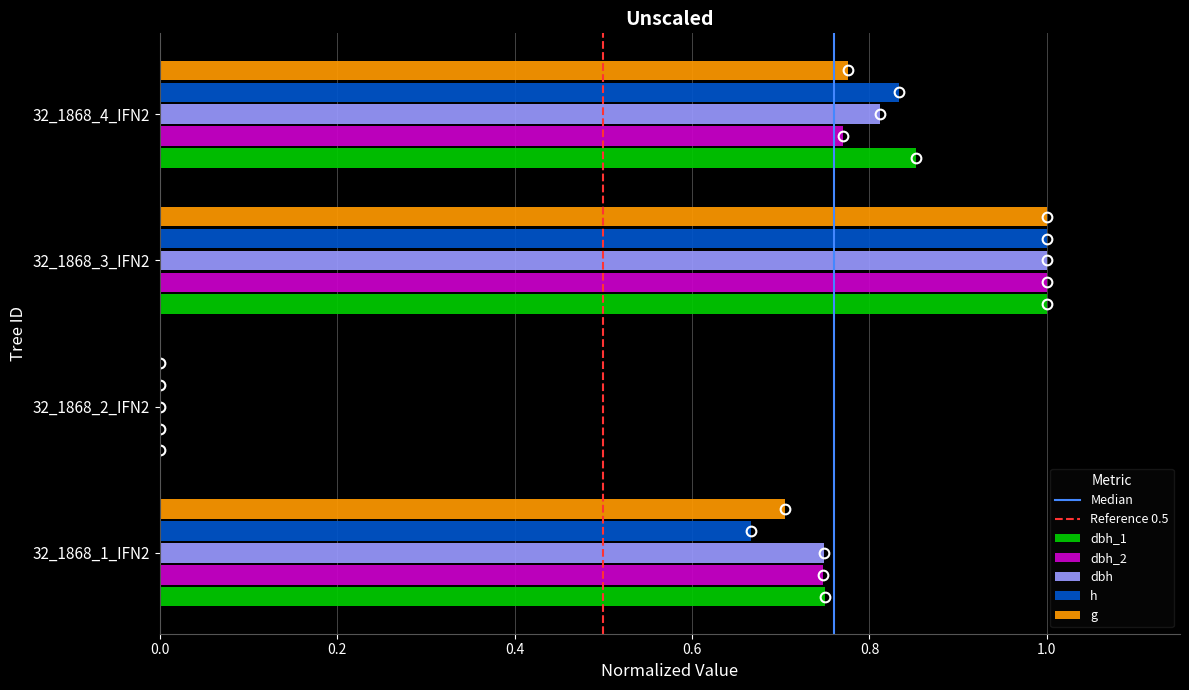

What is the difference between the h values at 32_1868_3_IFN2 and 32_1868_2_IFN2?

1.0